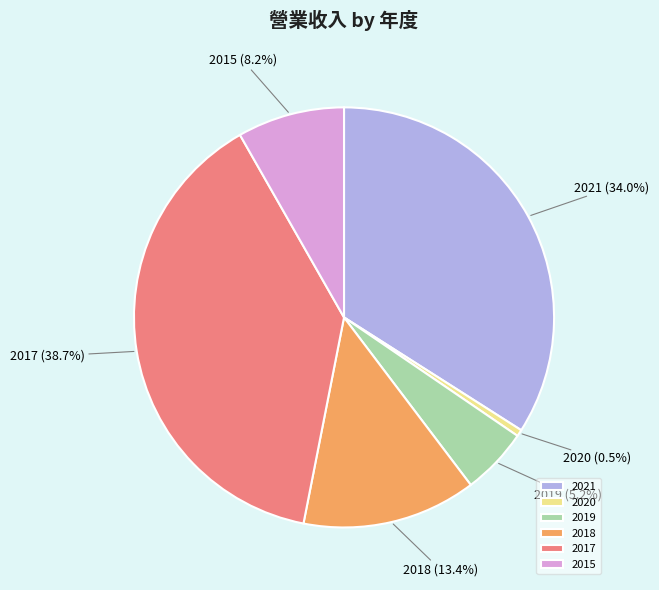

Rank the categories by value from lowest to highest.

2020, 2019, 2015, 2018, 2021, 2017